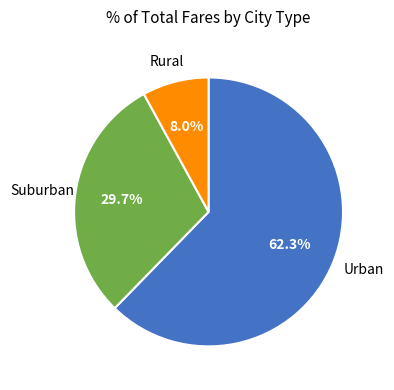

Is there any slice that represents more than half of the pie?

Yes